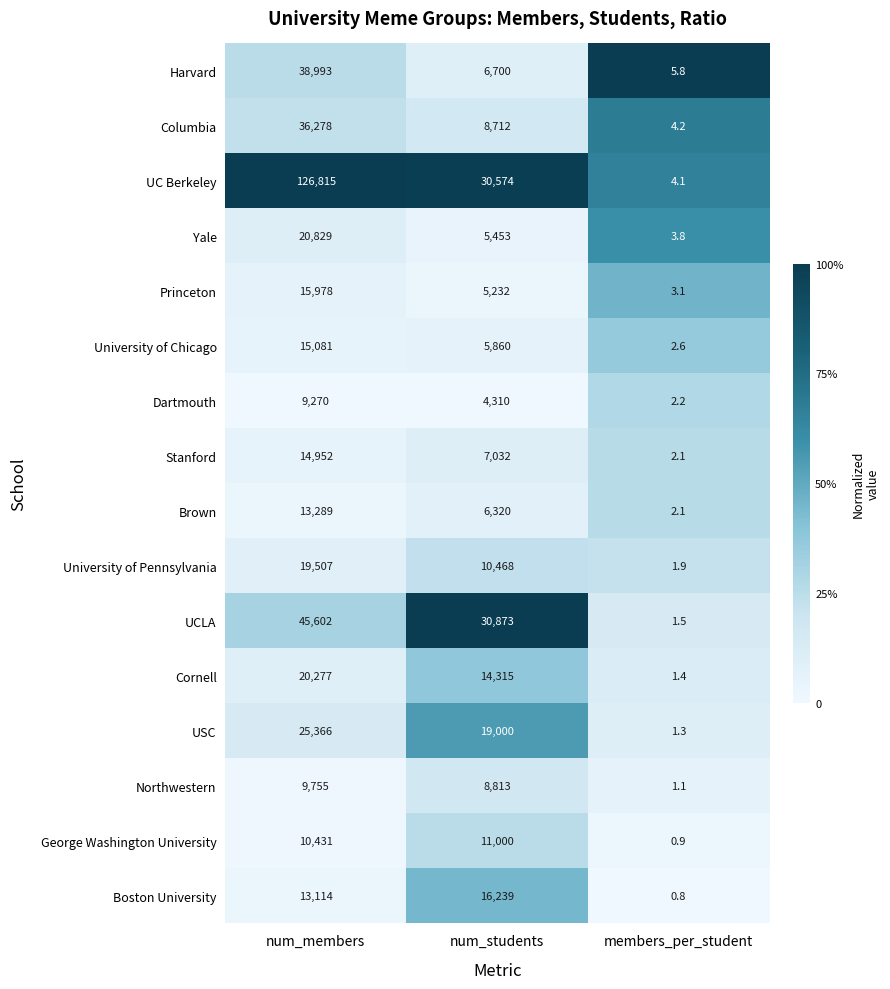

What is the sum of all Brown values?

19611.1